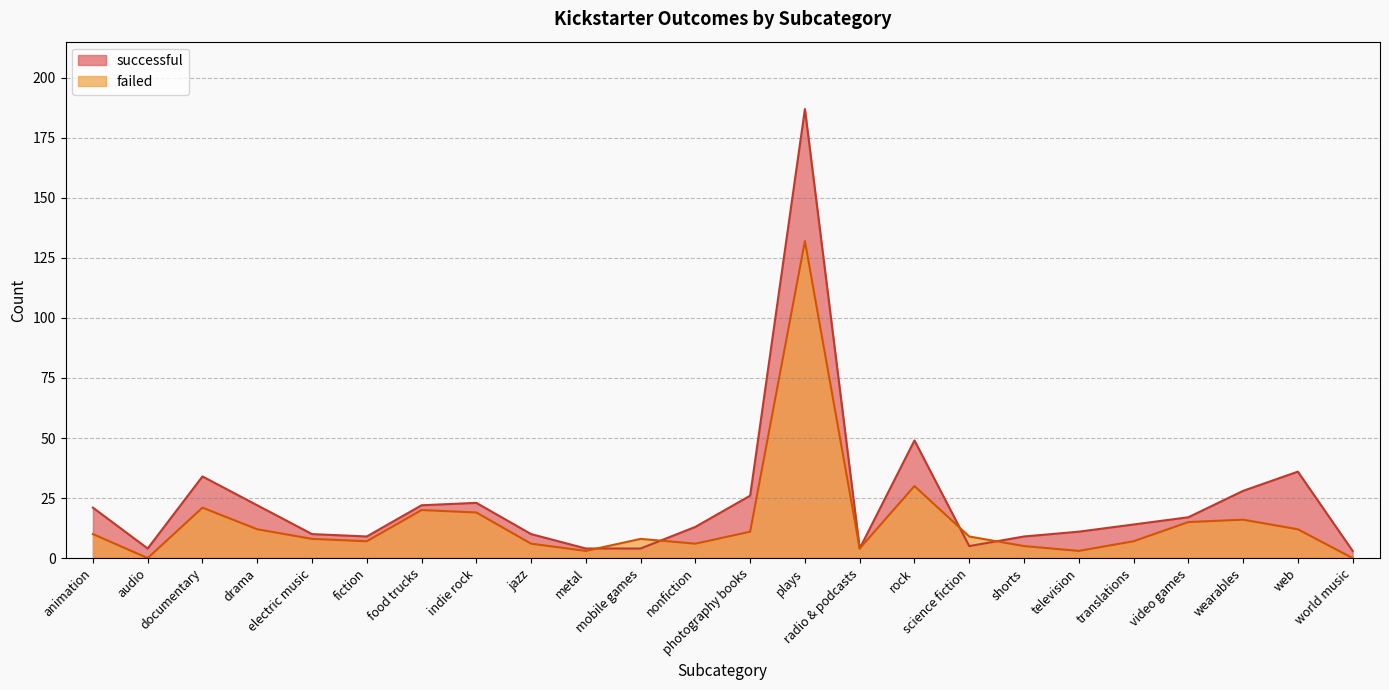

What is the total value across all series at translations?

21